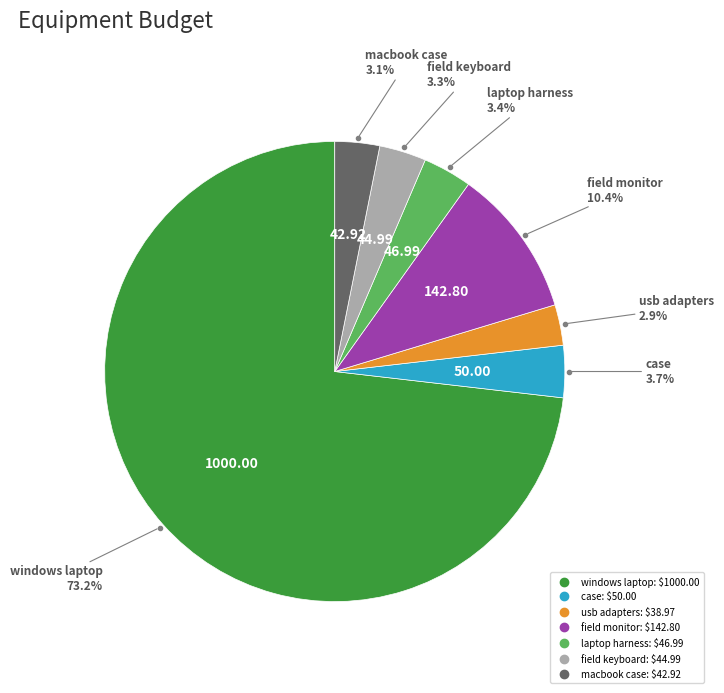

Is the sum of case and macbook case greater than half?

No